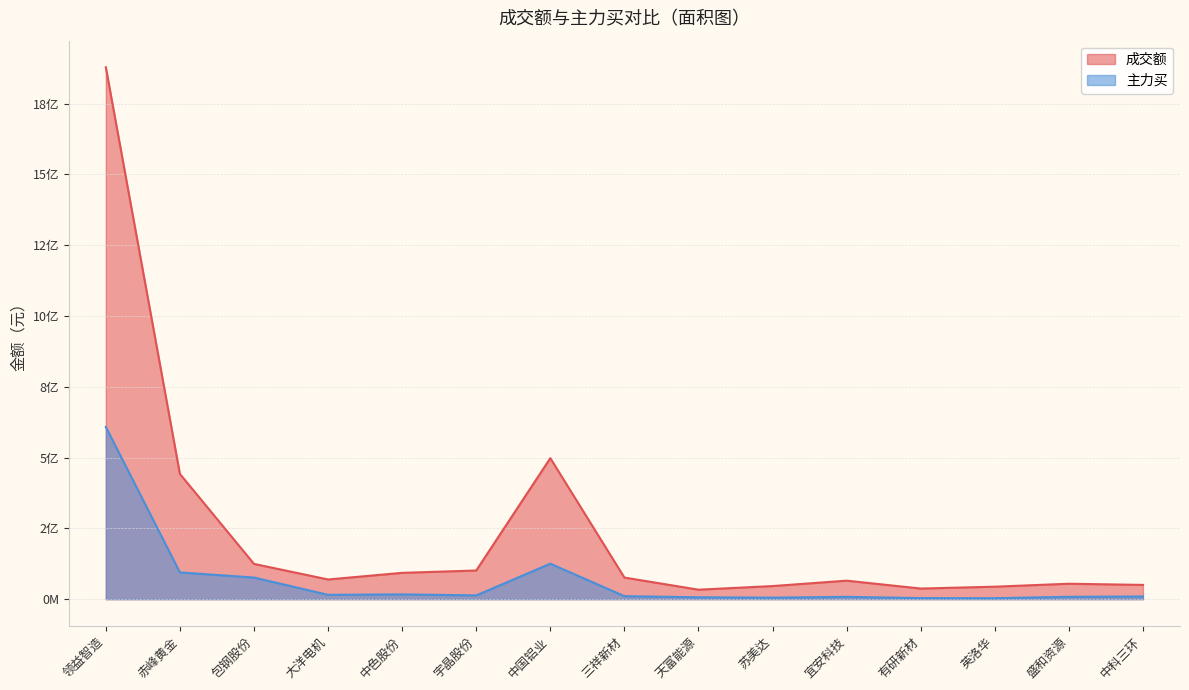

Rank the series by their average value, from highest to lowest.

成交额, 主力买